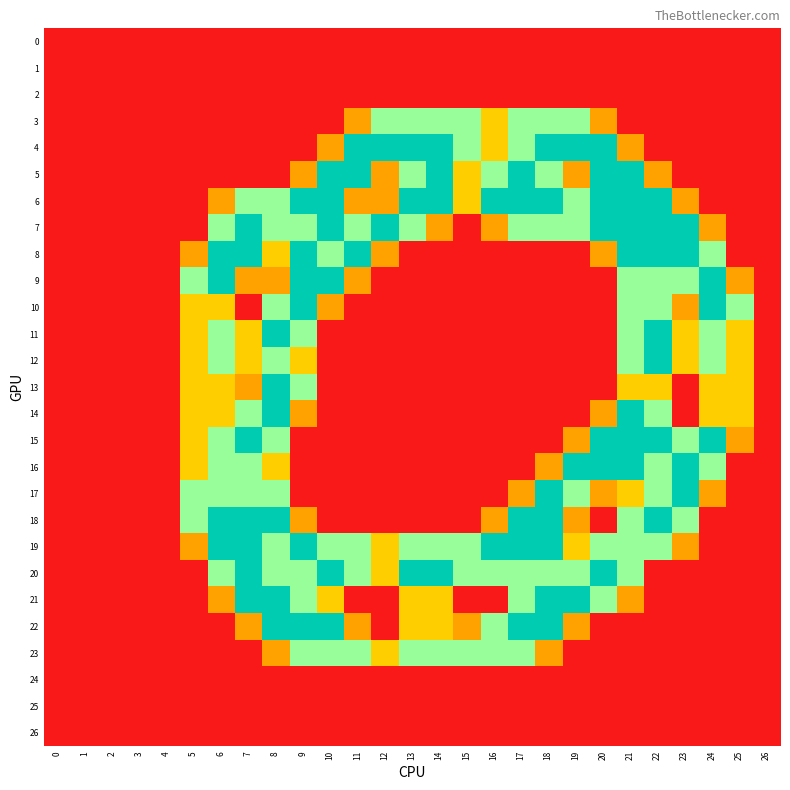

Which series has the widest spread of values?

4